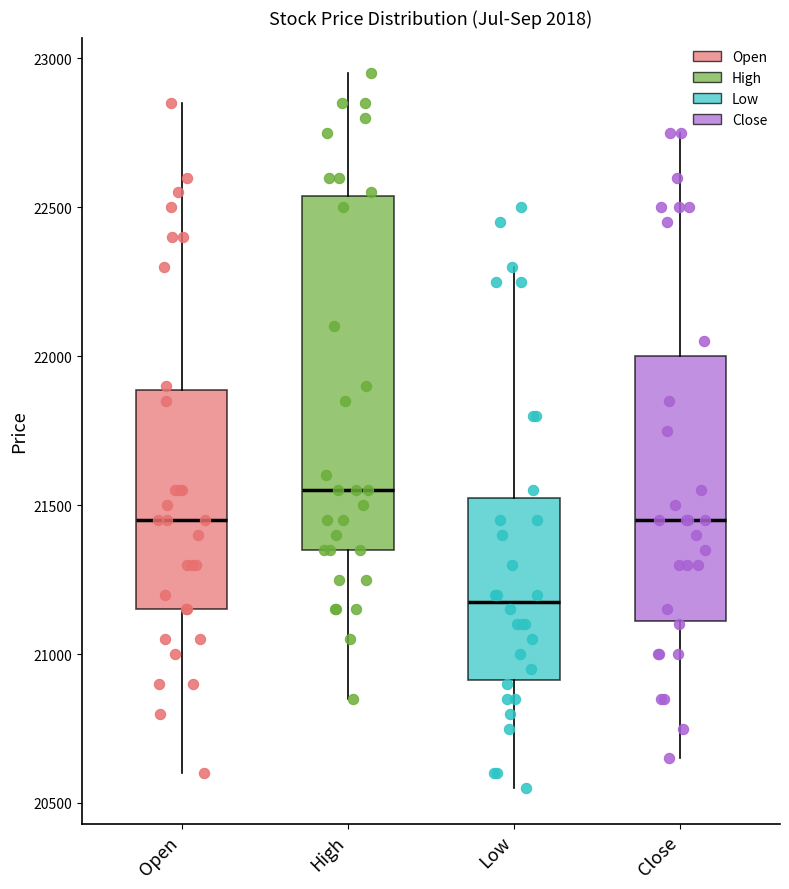

Reading left to right, transcribe this box plot: for each box, give where its median line is, the range the box spans, and where its two whiskers end, as read against the y-axis. The values are not printed on the chart, so give them approximately, as read against the axis.

Open: median 21450, box 21150 to 21900, whiskers 20600 to 22850
High: median 21550, box 21350 to 22550, whiskers 20850 to 22950
Low: median 21200, box 20900 to 21550, whiskers 20550 to 22300
Close: median 21450, box 21100 to 22000, whiskers 20650 to 22750